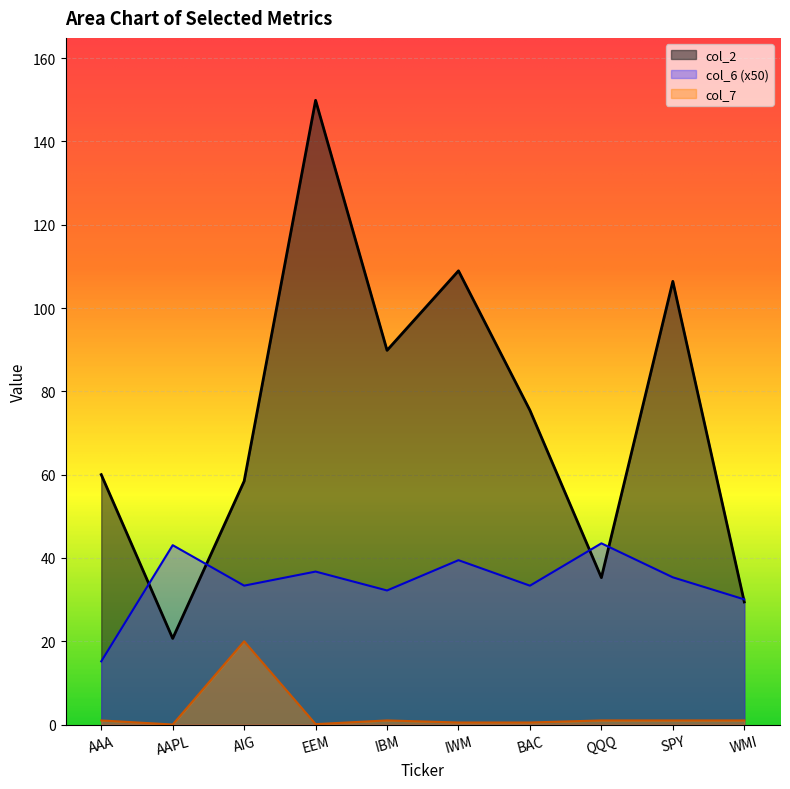

Reading left to right, list all the values displayed in this chart.

col_2: 60.0	20.7	58.4	149.9	89.8	108.9	75.4	35.3	106.4	29.4
col_6: 15.2	43.1	33.4	36.7	32.2	39.5	33.3	43.5	35.4	30.1
col_7: 1.0	0.0	20.0	0.1	1.0	0.5	0.5	1.0	1.0	1.0